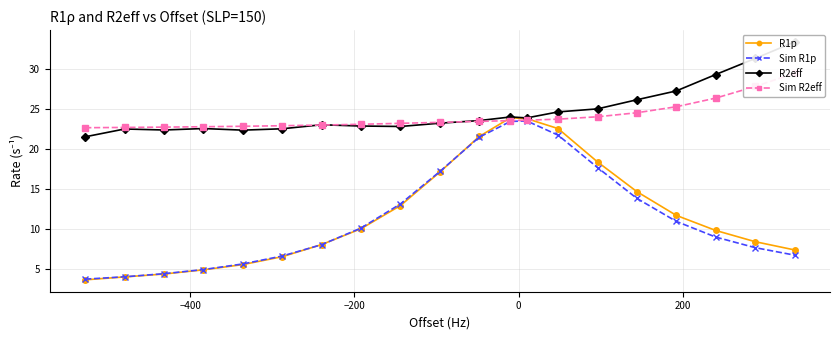

Is it true that Sim R1p equals 17.7 at 16?

False